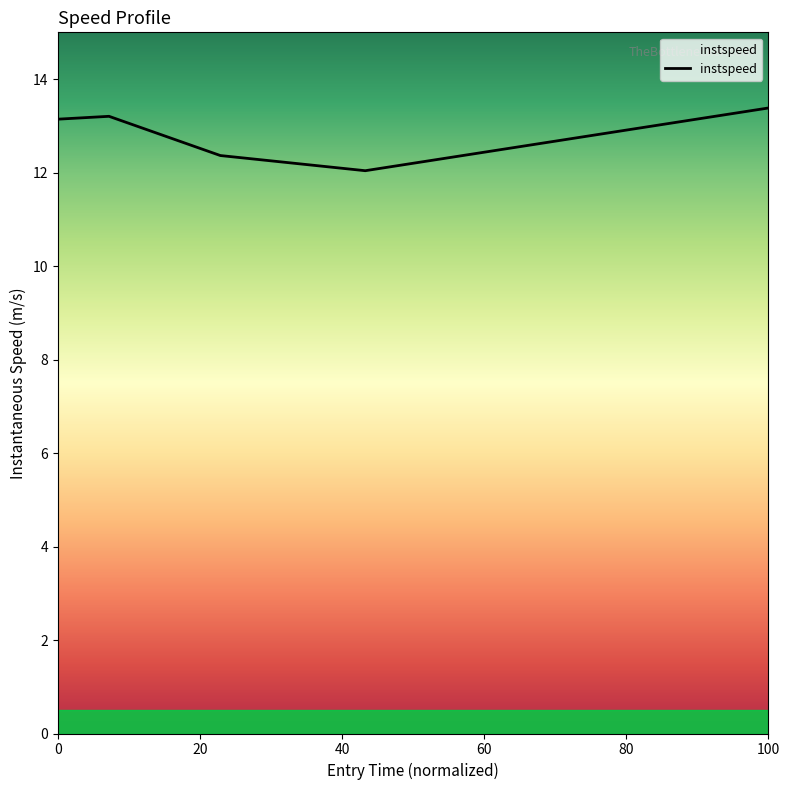

What is the difference between the second highest and second lowest values?

0.8